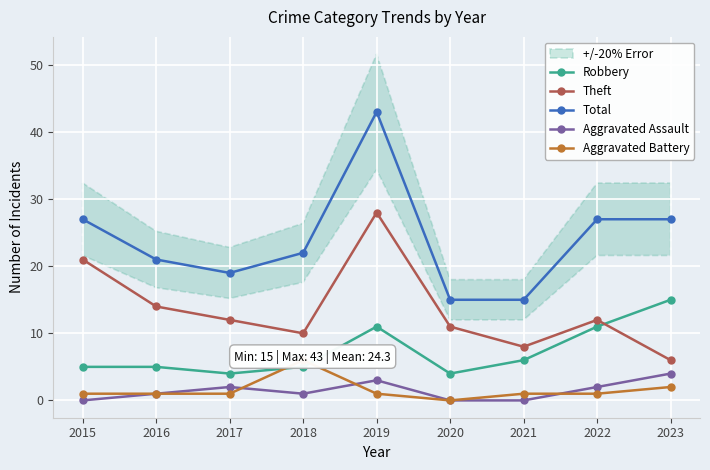

What is the difference between the second highest and second lowest values in the Robbery series?

7